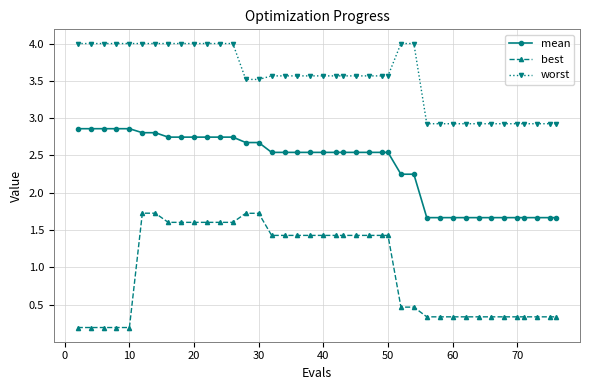

Which series has the largest total across all categories?

worst